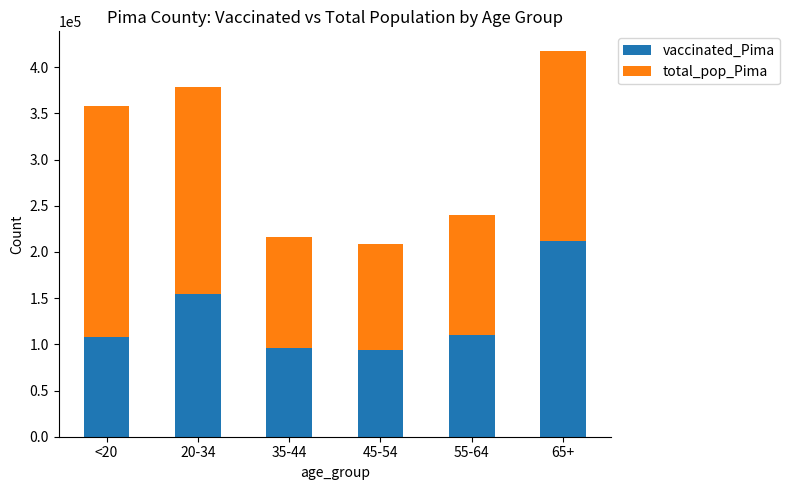

What is the minimum value for vaccinated_Pima?

93809